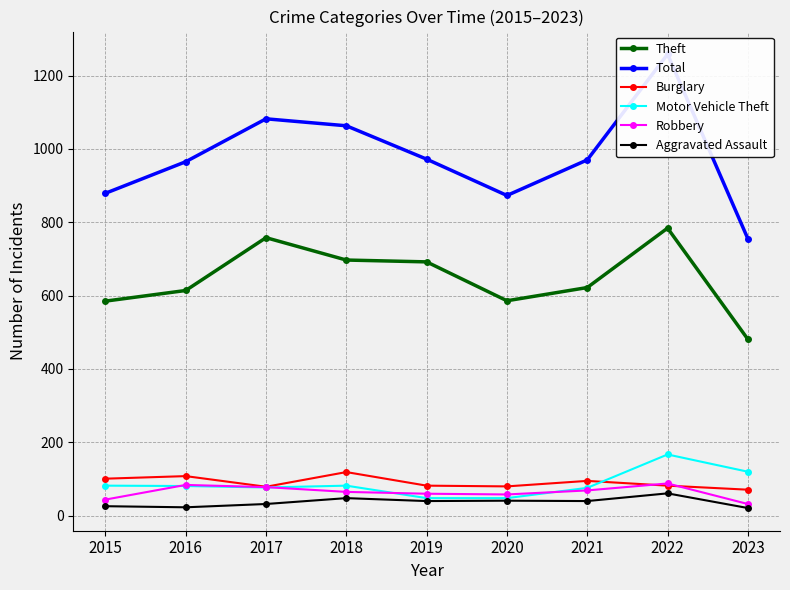

What is the approximate value of Theft at 2023, to the nearest 10?

480